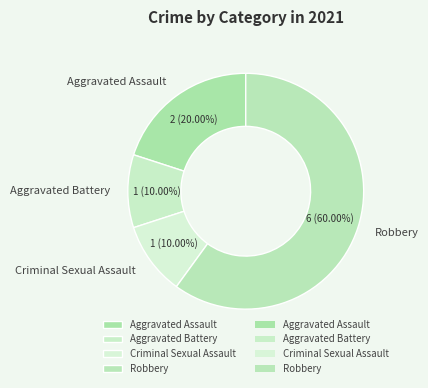

What is the majority slice?

Robbery